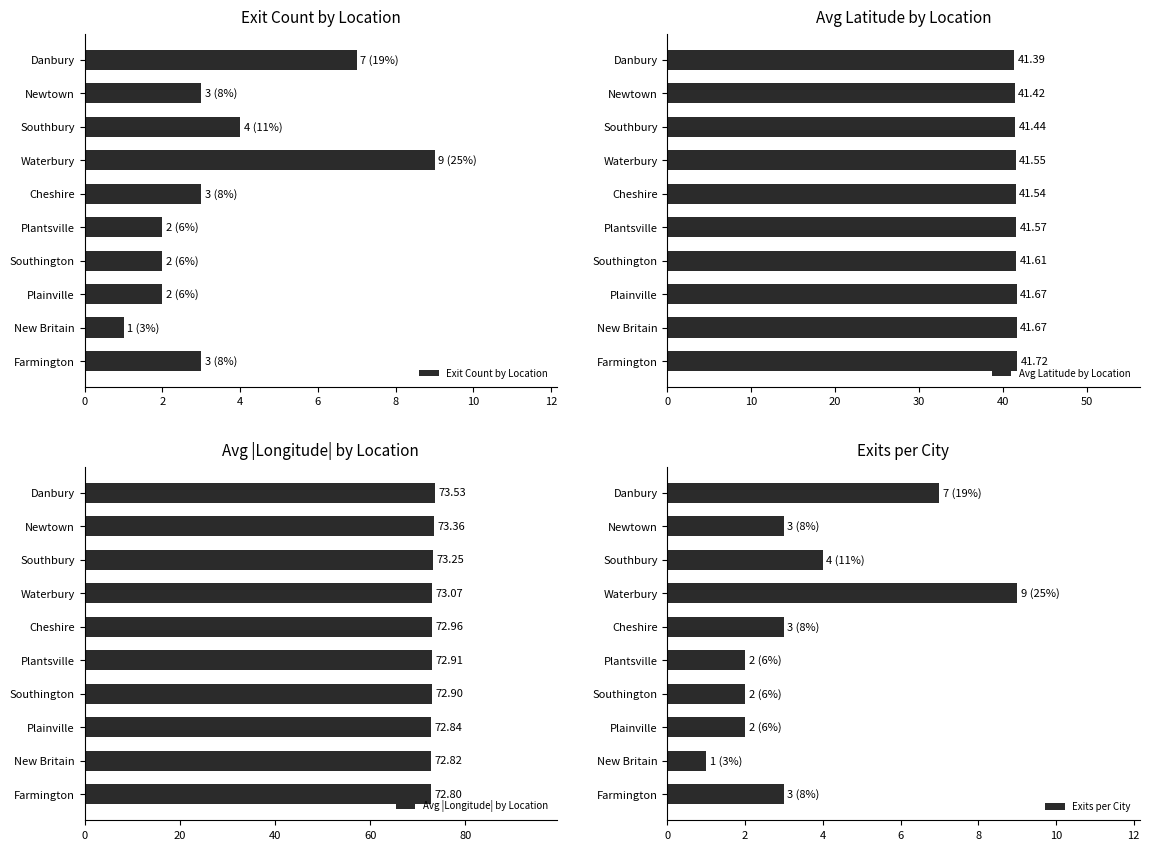

What is the maximum value for Exit Count by Location?

9